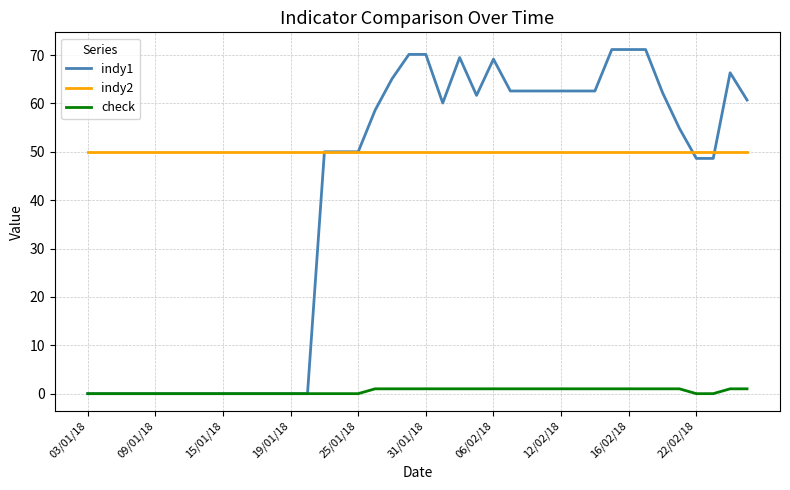

Which series has the largest total across all categories?

indy2